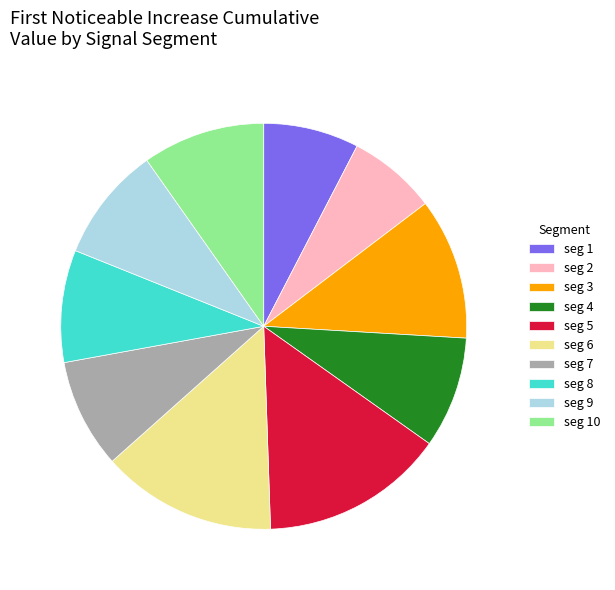

Which slice is the largest?

seg 5